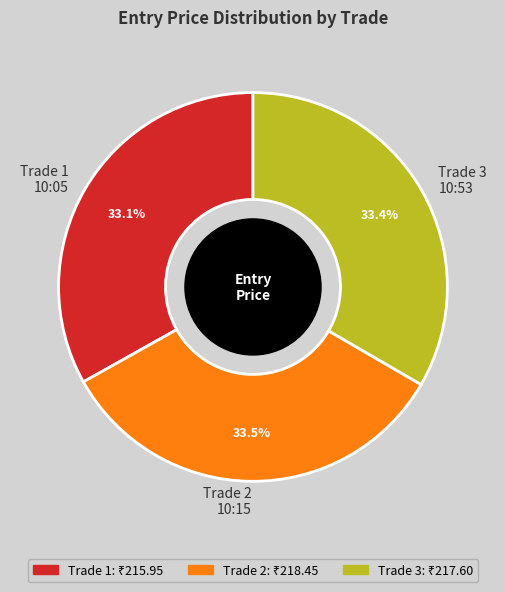

Approximately how many times larger is the value at Trade 2 10:15 compared to Trade 3 10:53?

1.0